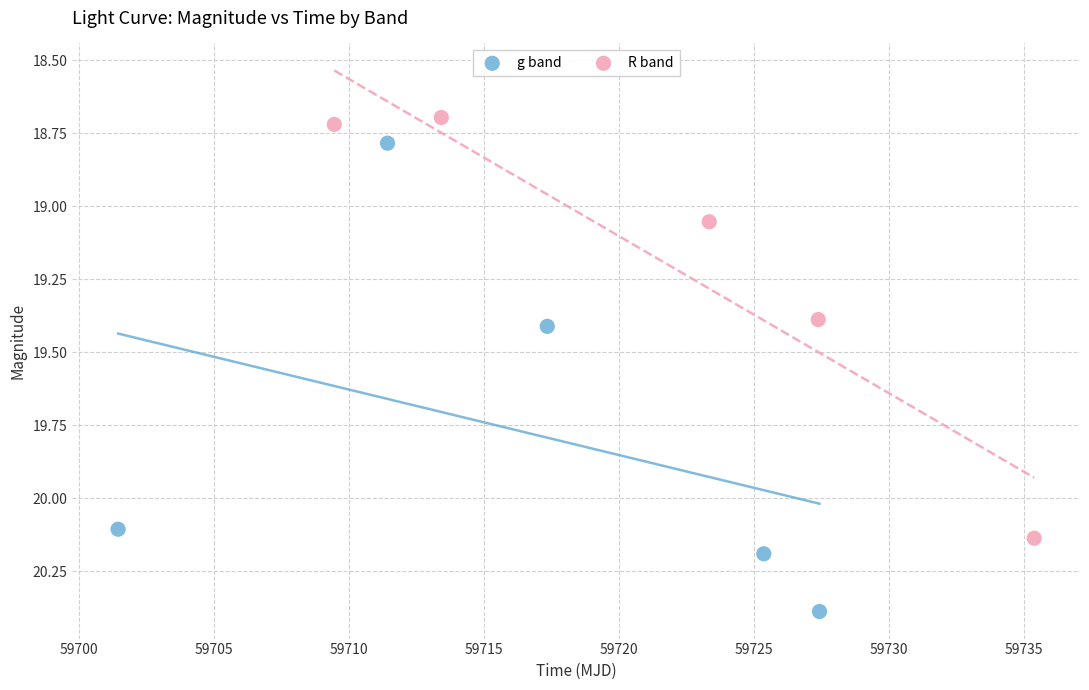

Which series reaches the maximum Y coordinate?

g band